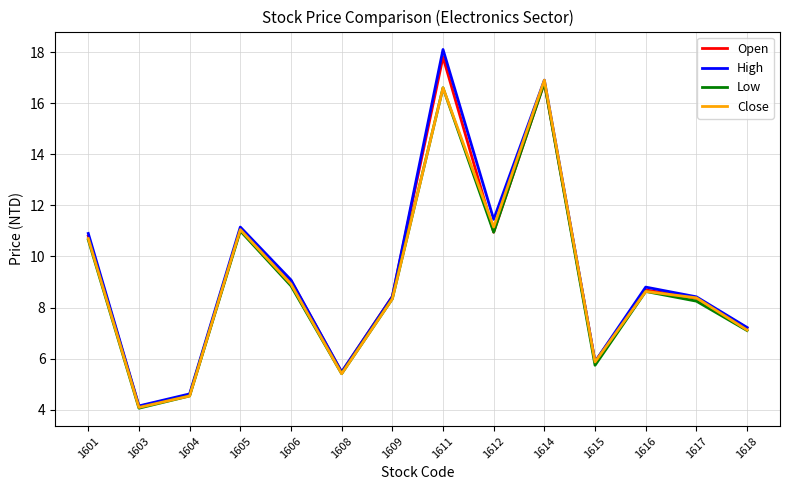

True or false: Close has more than 0 interior local peaks.

True